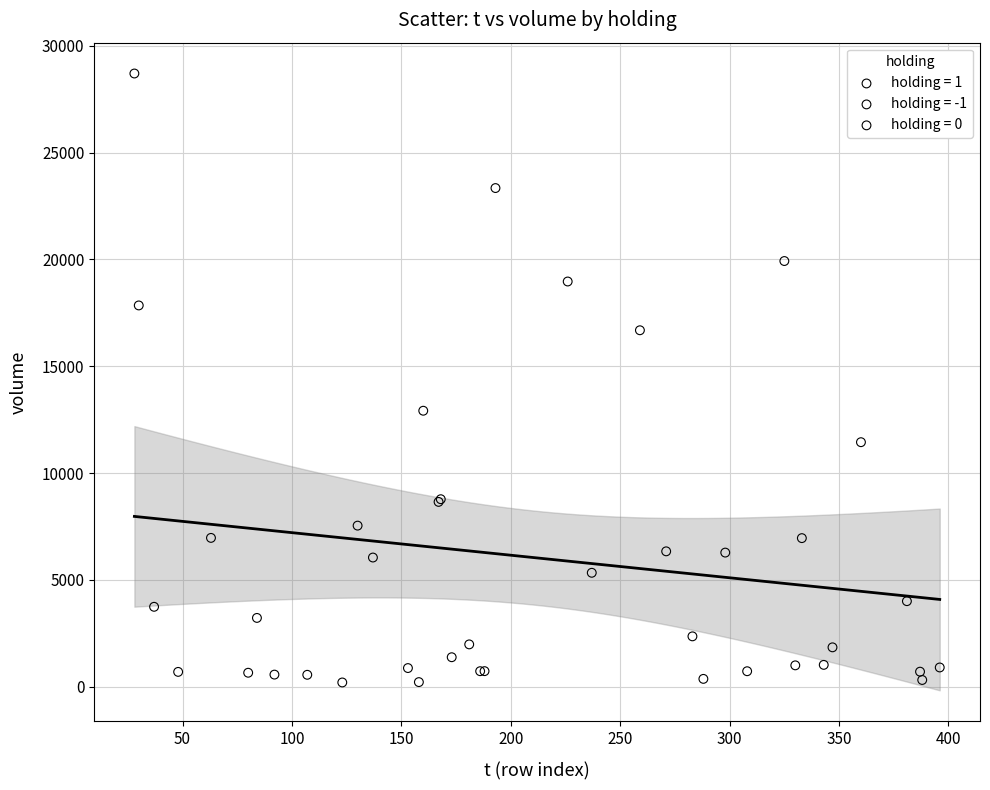

Which series contains the highest Y value?

holding = -1